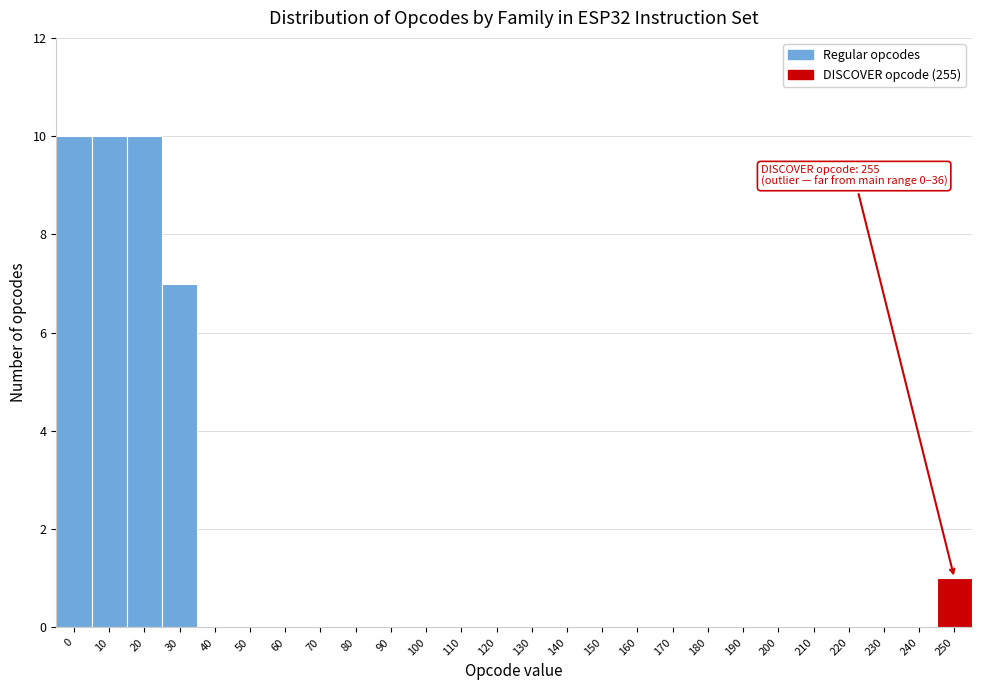

Reading left to right, extract all data points from this chart.

0=10	10=10	20=10	30=7	40=0	50=0	60=0	70=0	80=0	90=0	100=0	110=0	120=0	130=0	140=0	150=0	160=0	170=0	180=0	190=0	200=0	210=0	220=0	230=0	240=0	250=1